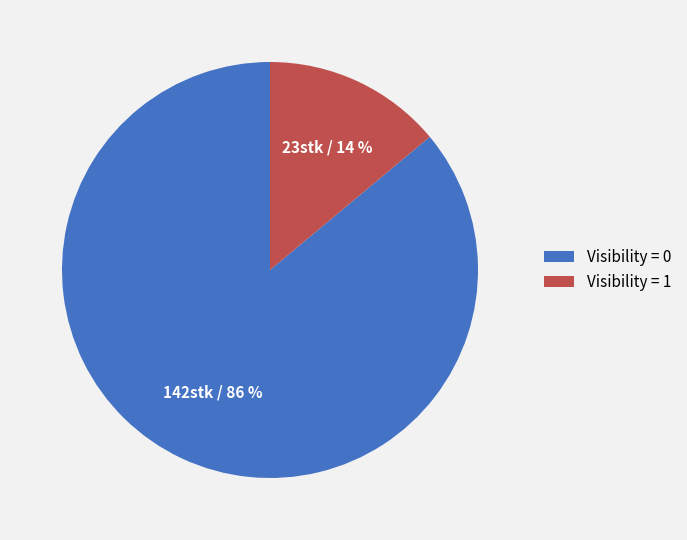

Between Visibility = 0 and Visibility = 1, which is larger?

Visibility = 0